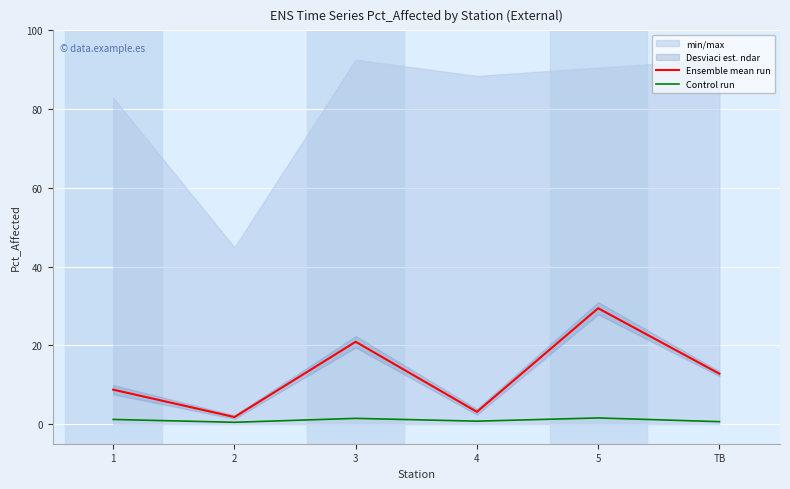

At which label does Control run first exceed 1?

1